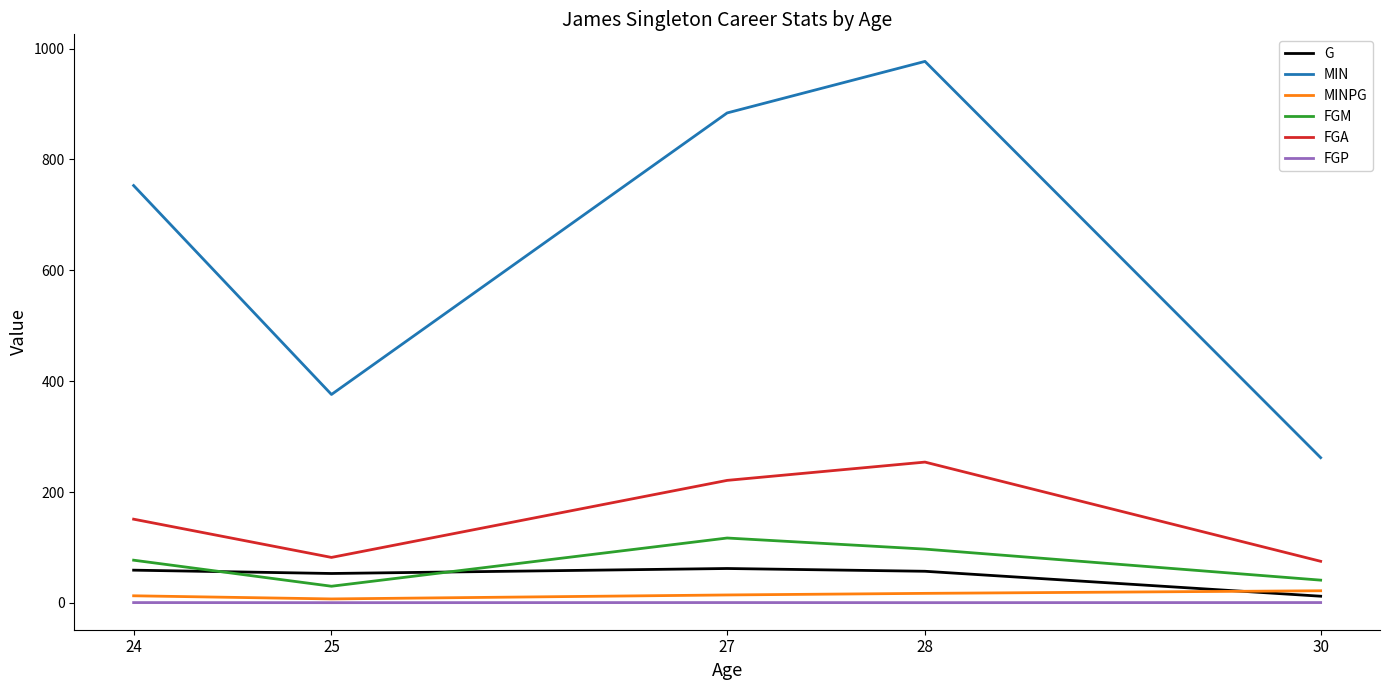

Rank the categories by MIN value from highest to lowest.

28, 27, 24, 25, 30